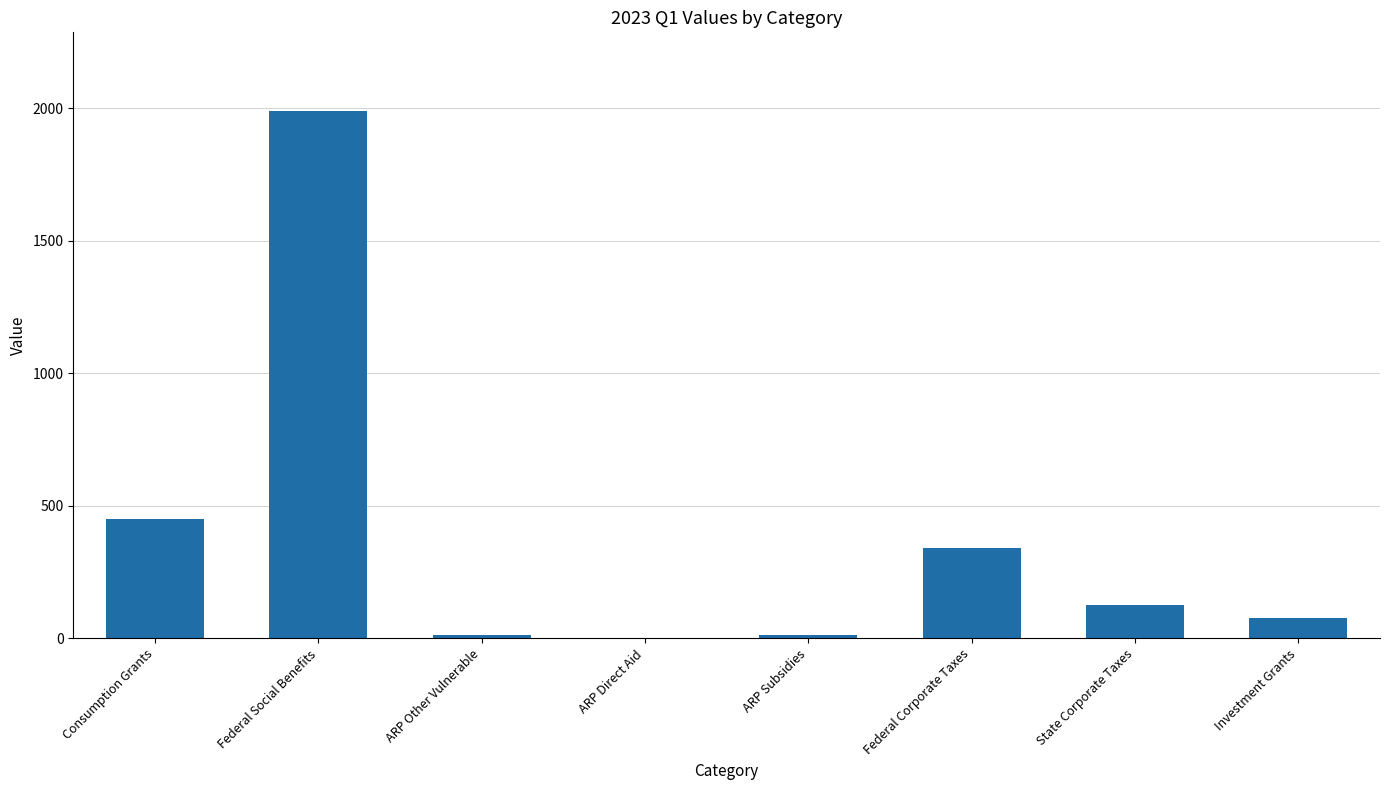

How many data points does each series have?

8